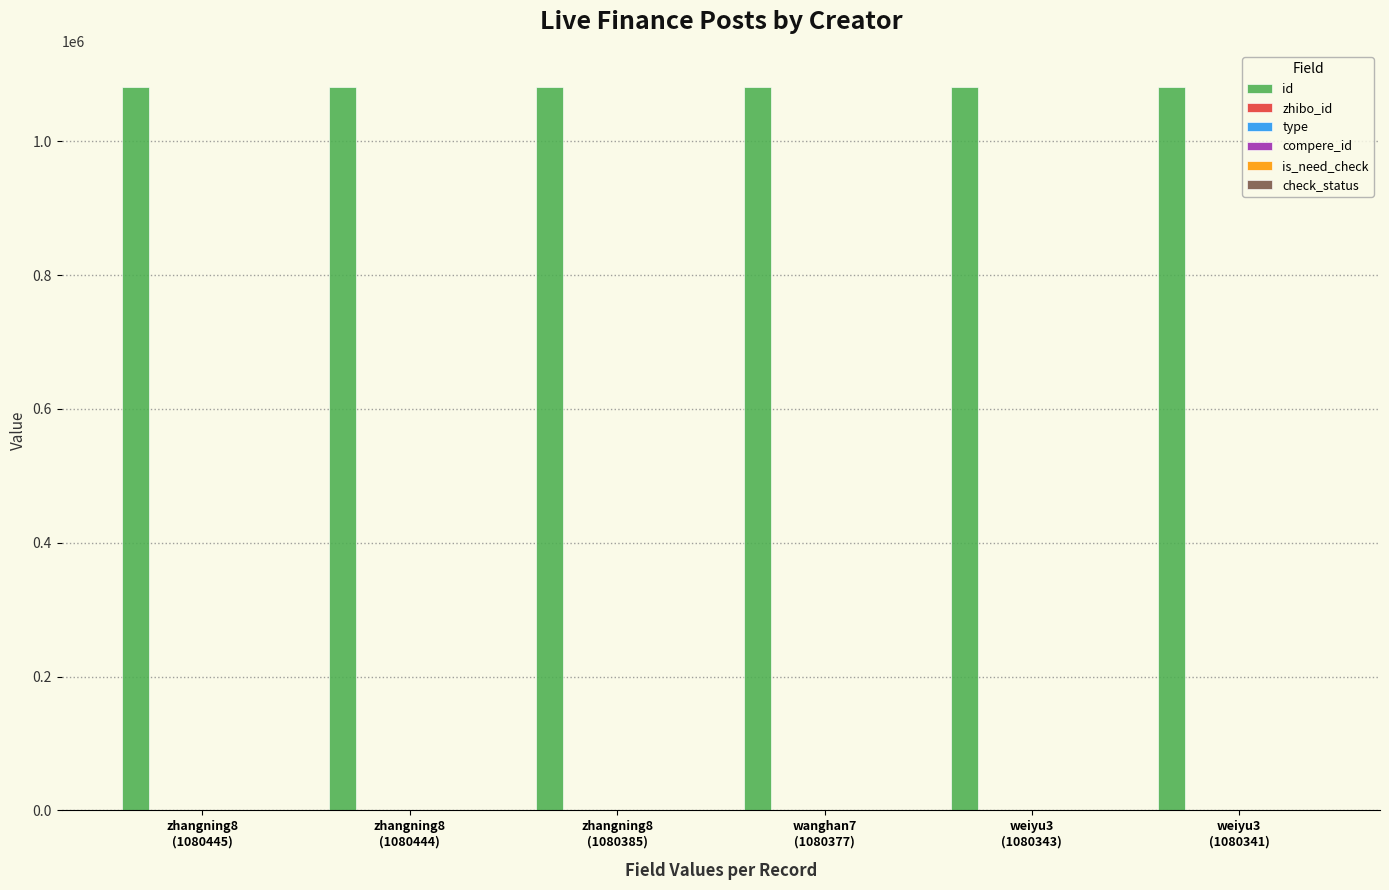

What is the difference between the id values at wanghan7
(1080377) and zhangning8
(1080444)?

67